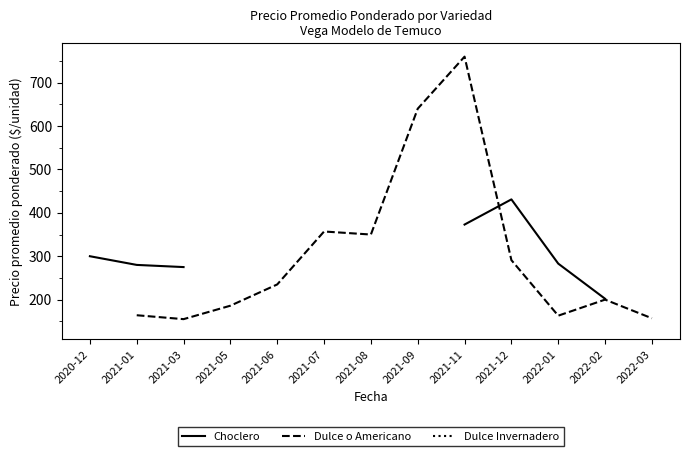

What is the greatest value displayed?

760.0